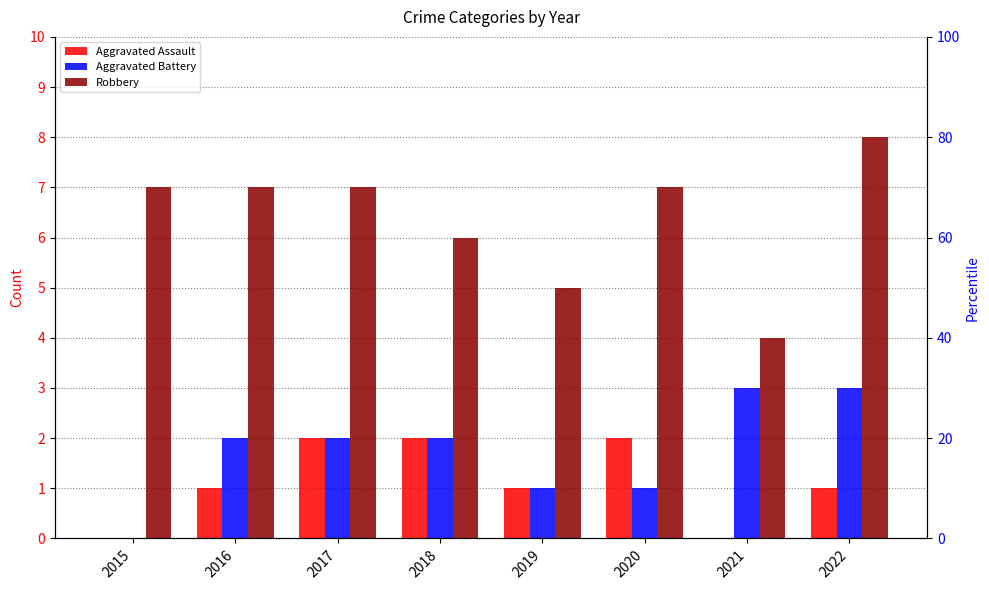

Reading left to right, extract all data points from this chart.

Aggravated Assault: 2015=0	2016=1	2017=2	2018=2	2019=1	2020=2	2021=0	2022=1
Aggravated Battery: 2015=0	2016=2	2017=2	2018=2	2019=1	2020=1	2021=3	2022=3
Robbery: 2015=7	2016=7	2017=7	2018=6	2019=5	2020=7	2021=4	2022=8